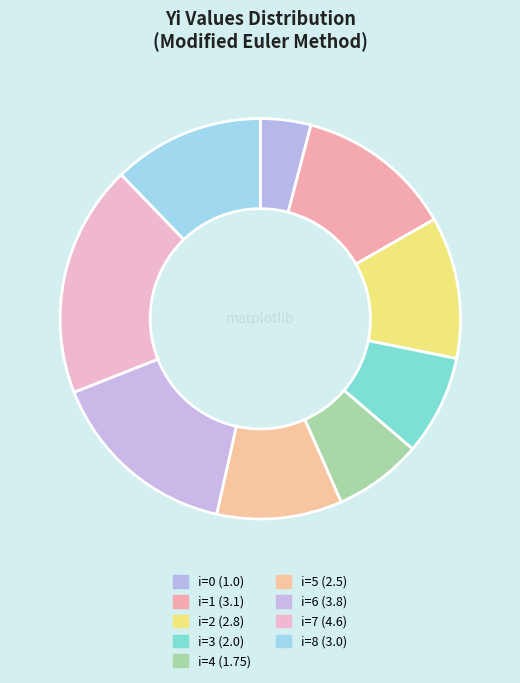

Count the number of slices in the pie.

9